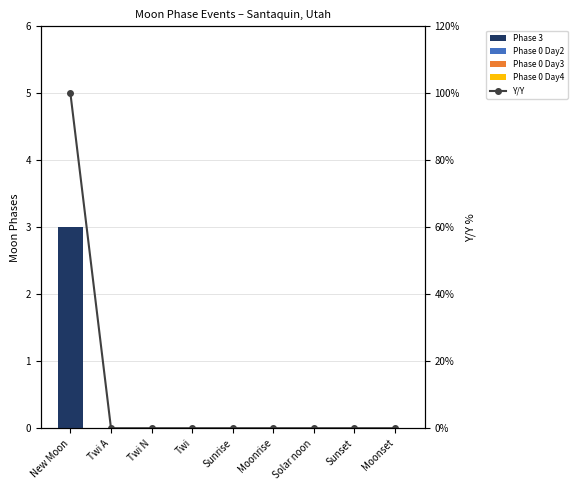

Which series has the largest total across all categories?

Y/Y